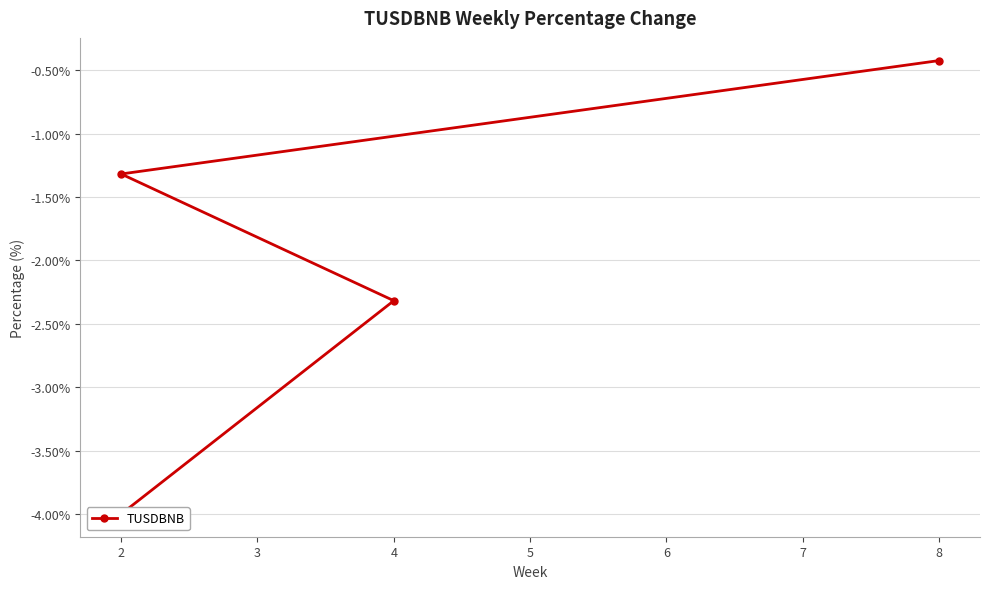

Where is the data nearest to the value -2?

4